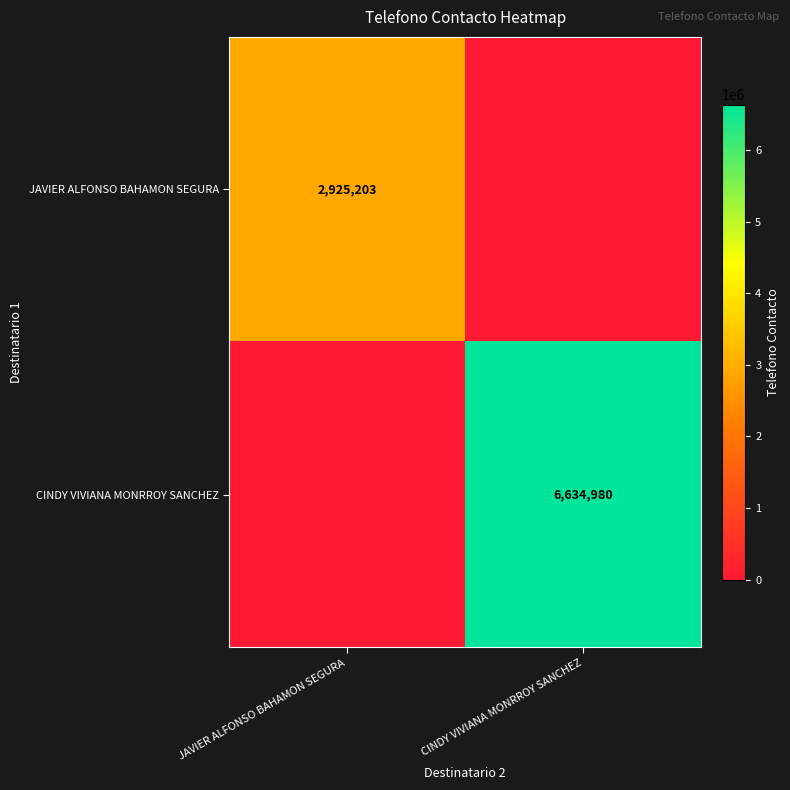

Which category has the lowest value across all series?

CINDY VIVIANA MONRROY SANCHEZ